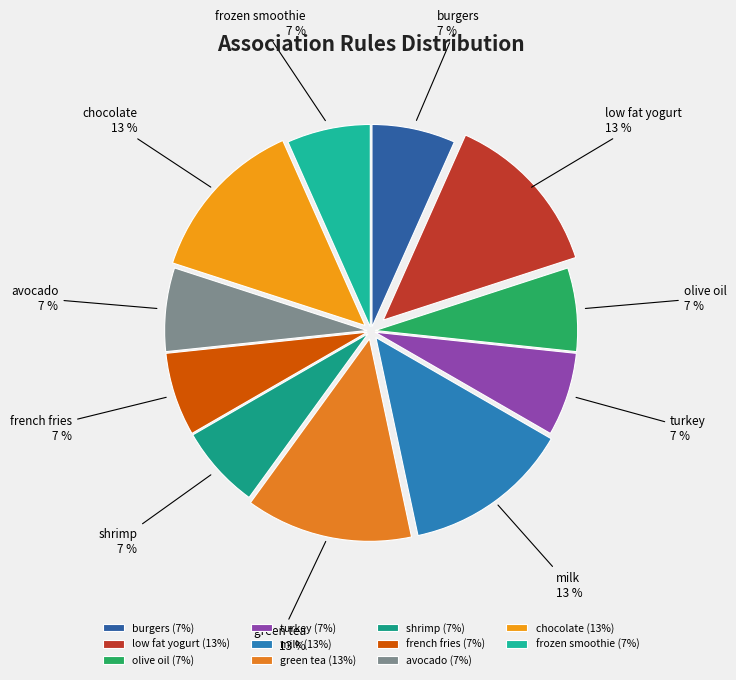

How many segments does this pie chart have?

11